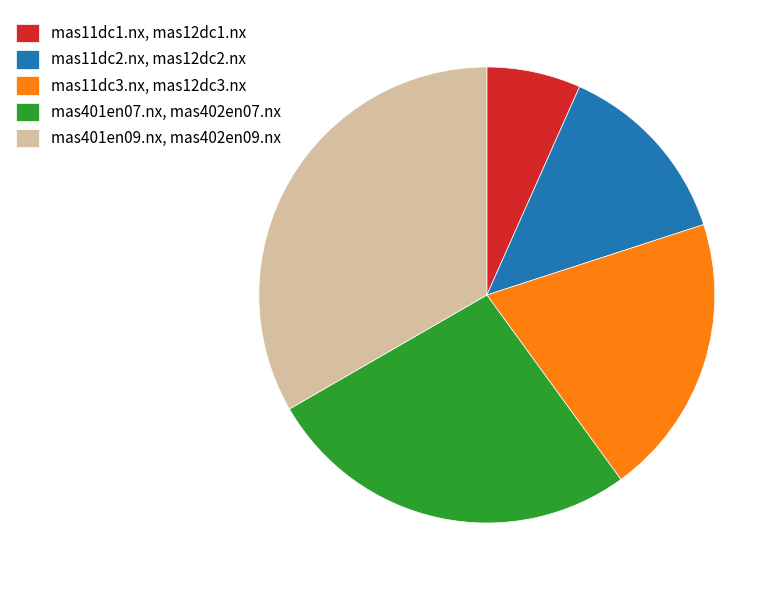

Approximately how many times larger is the value at mas401en07.nx, mas402en07.nx compared to mas11dc2.nx, mas12dc2.nx?

2.0